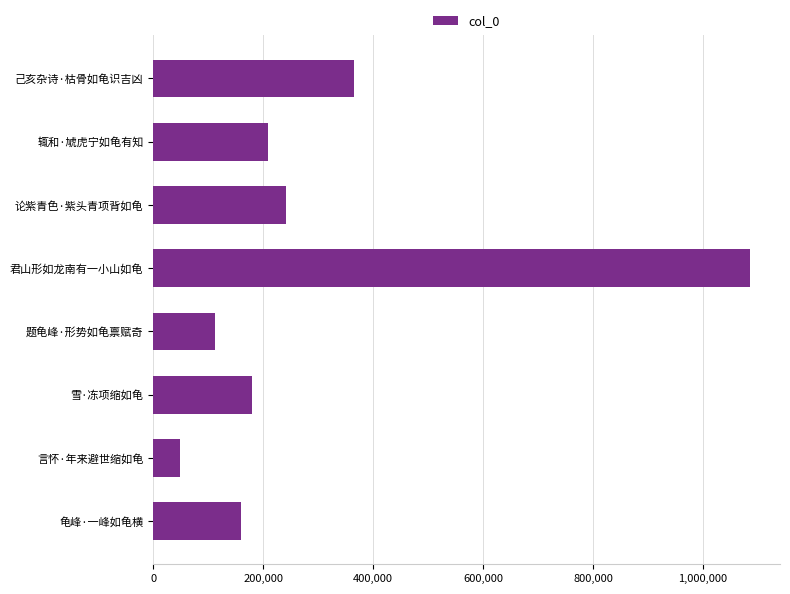

How many values are below 209238?

4